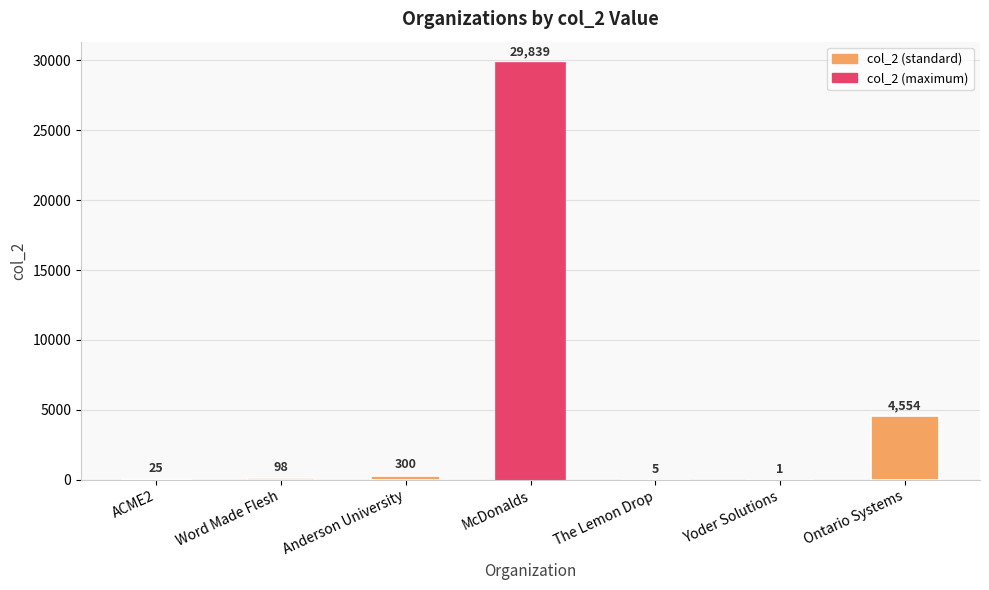

What is the maximum value shown in the chart?

29839